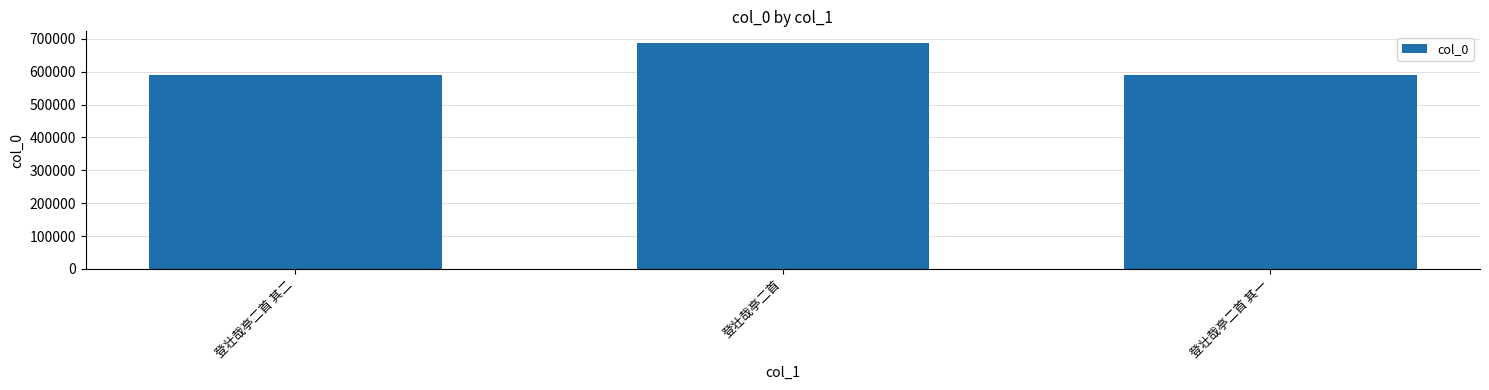

What is the label of the 1st bar from the left?

登壮哉亭二首 其二